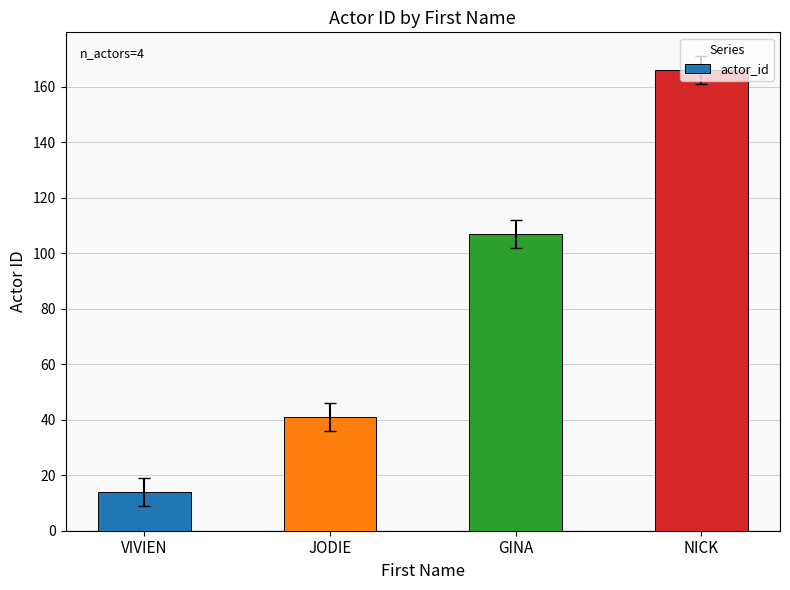

What is the sum of all values?

328